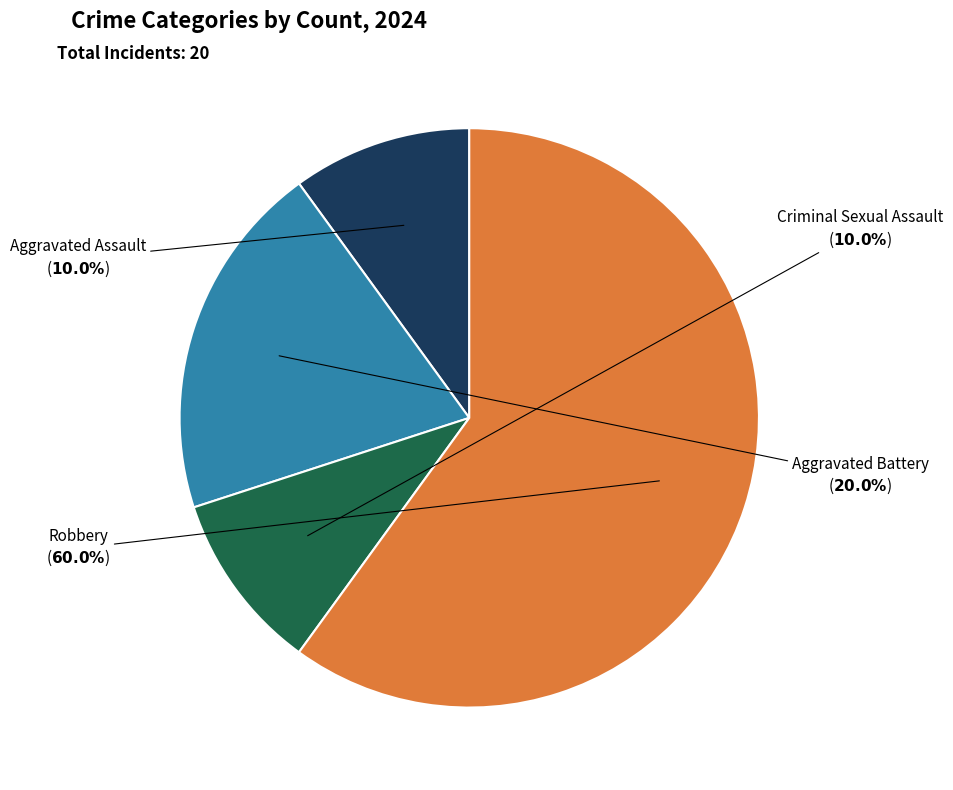

Is there a majority slice in this chart?

Yes